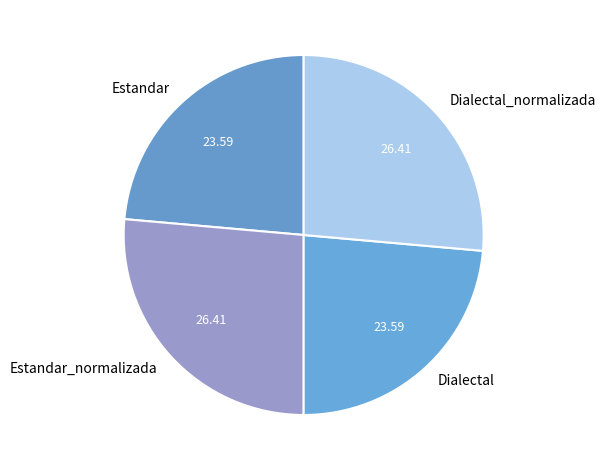

How many segments does this pie chart have?

4